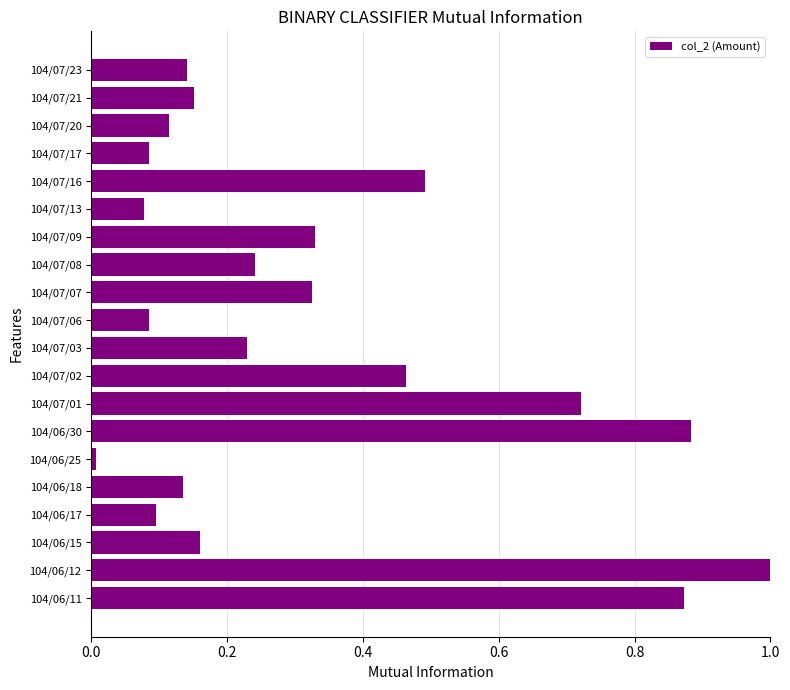

The value at 104/06/12 is 0.5. True or false?

False